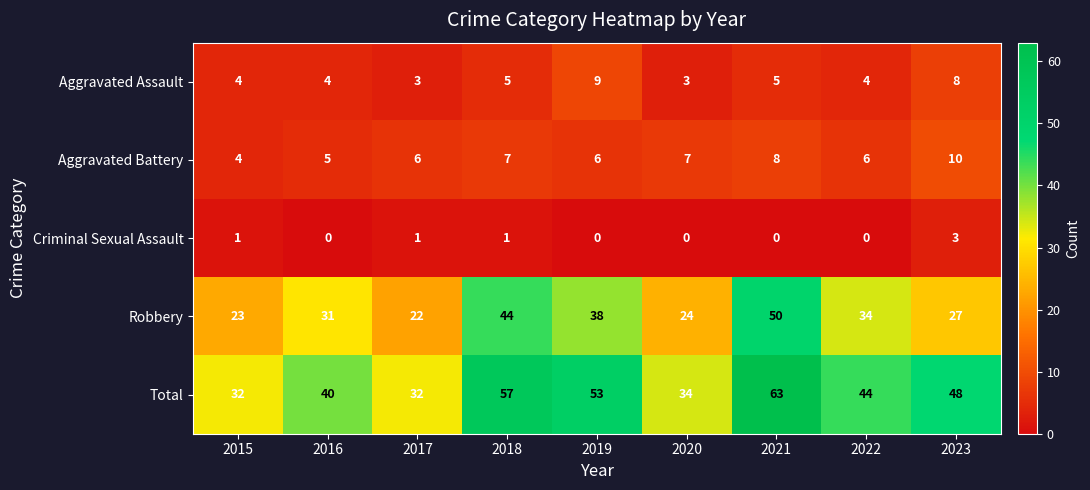

List the series in order of their peak value, highest first.

Total, Robbery, Aggravated Battery, Aggravated Assault, Criminal Sexual Assault